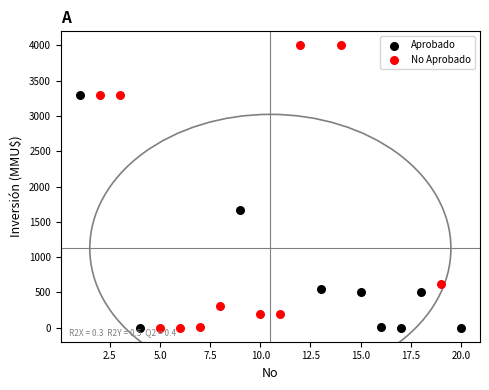

What are all the series names shown in the legend?

Aprobado, No Aprobado